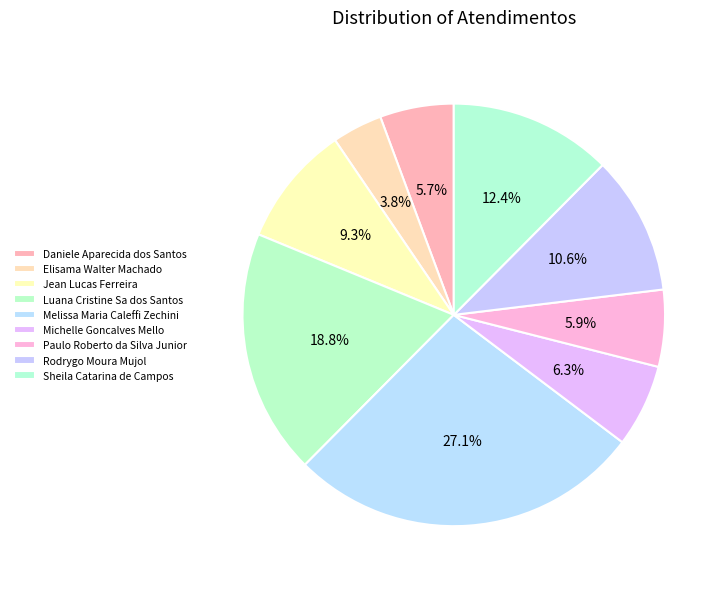

Count the number of slices in the pie.

9